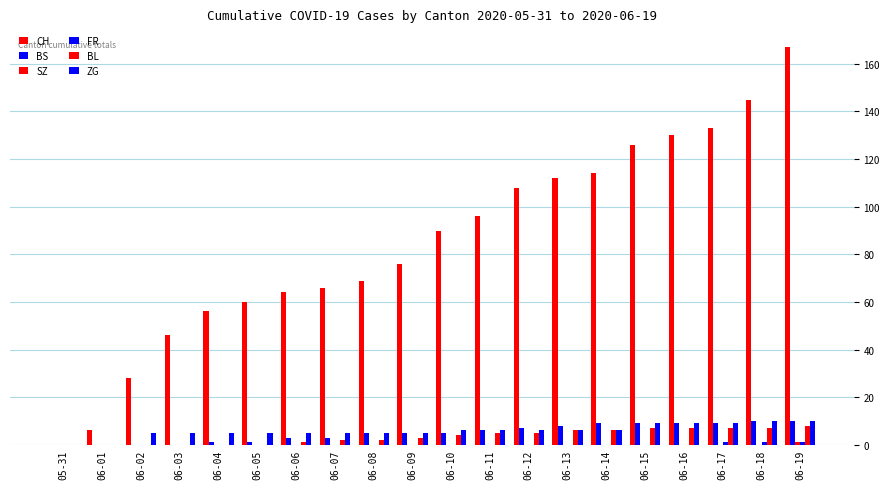

Are the bars grouped side by side (vs. stacked)?

Yes